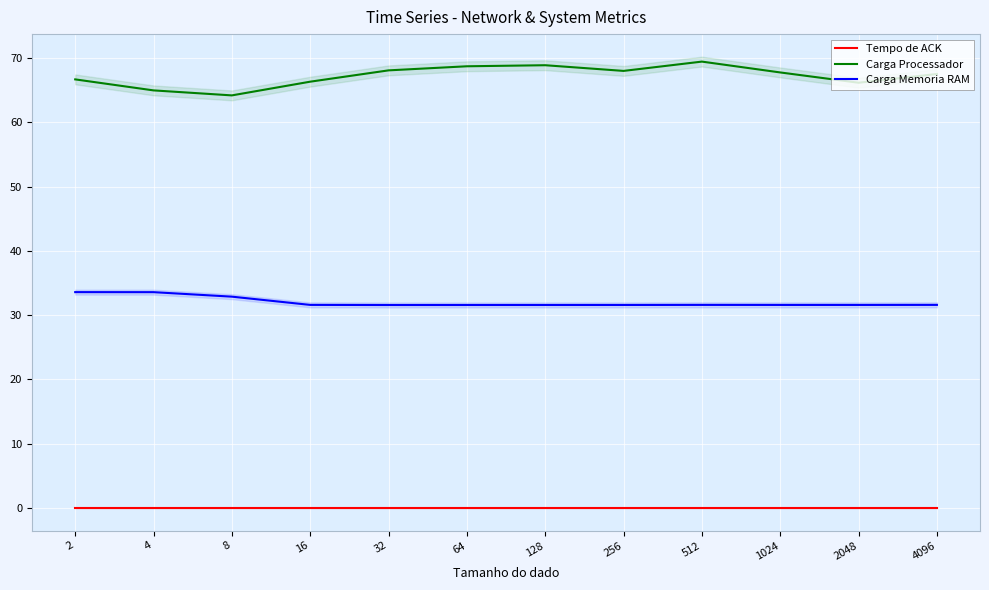

True or false: Carga Processador has more than 1 interior local peaks.

True